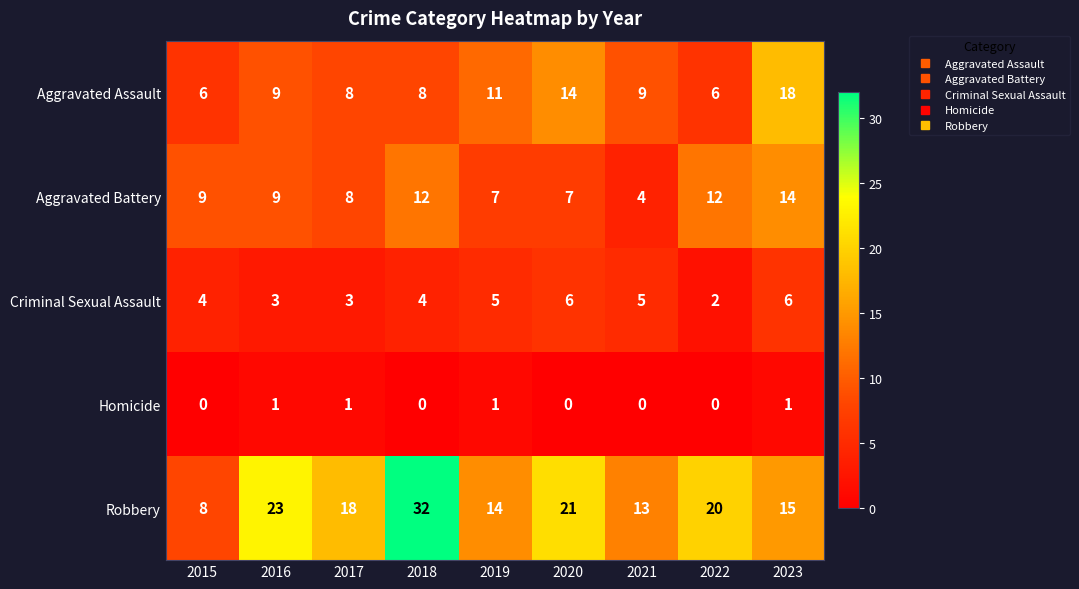

At which category does the chart reach its peak across all series?

2018